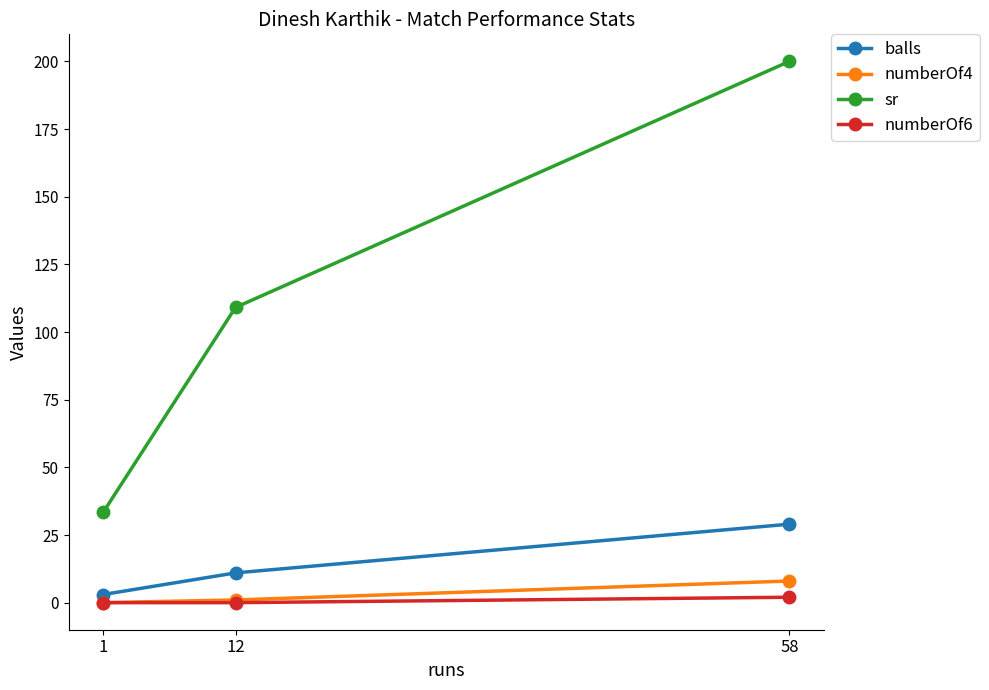

What is the maximum value for numberOf4?

8.0